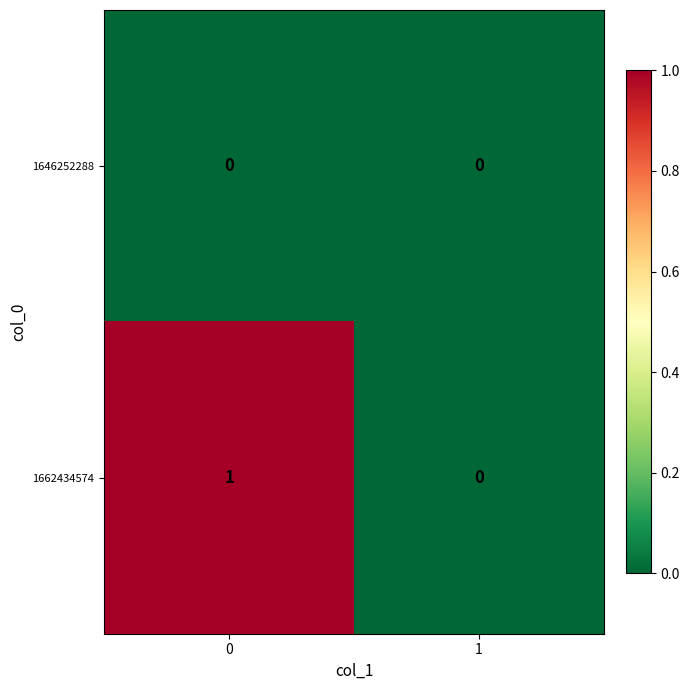

True or false: 1662434574 has a value of 1 at 1.

False